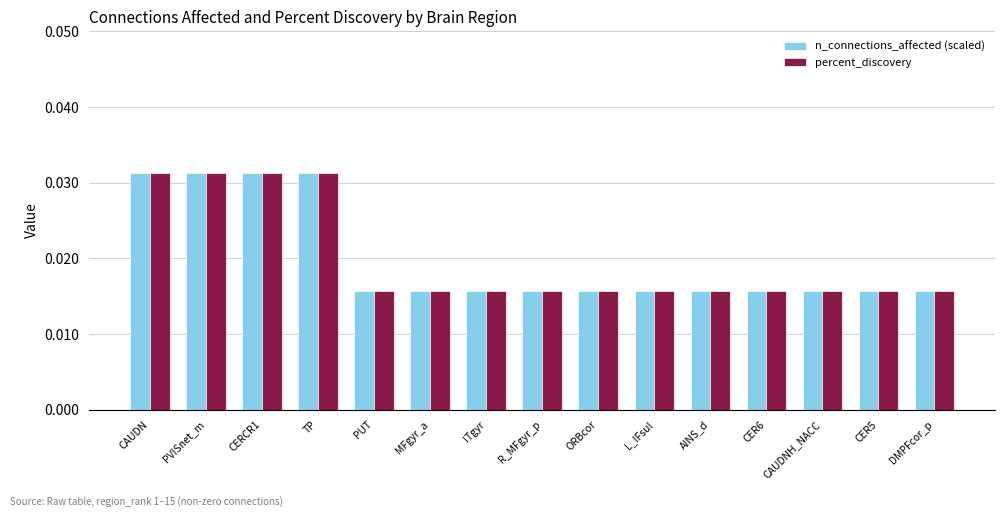

At how many categories does at least one series exceed 0?

15